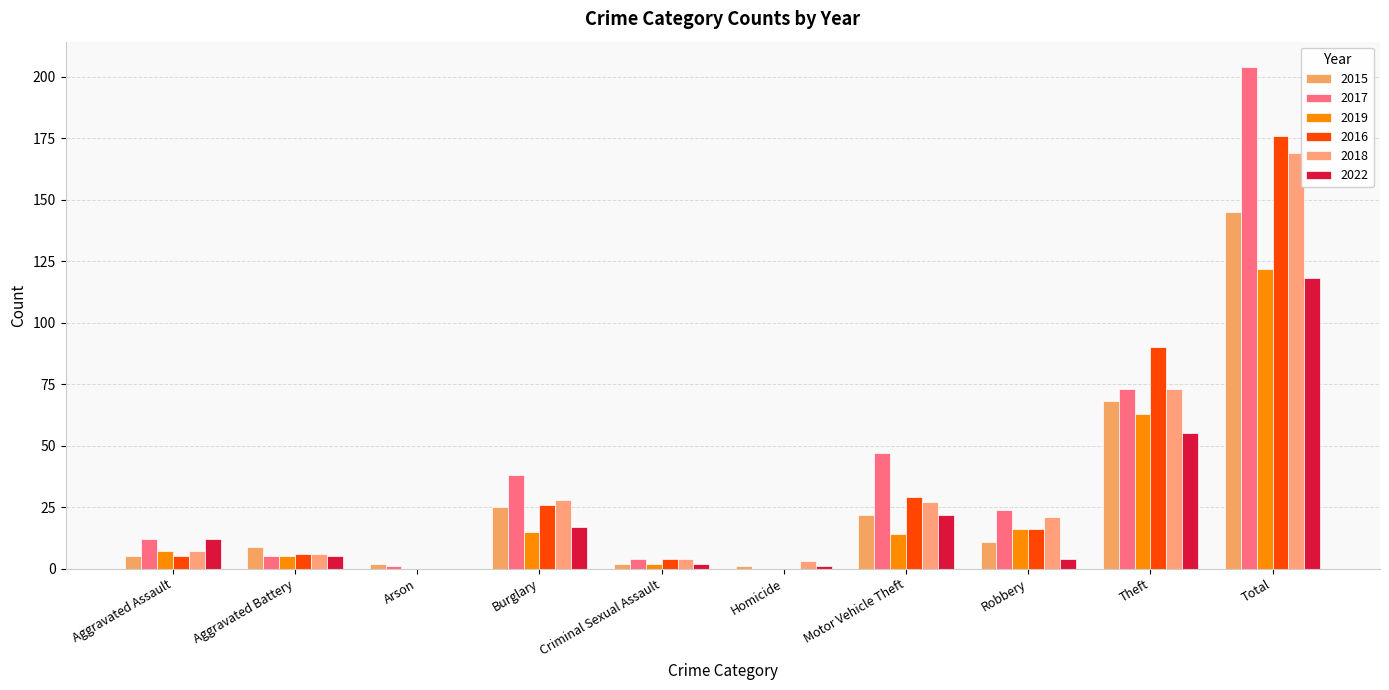

Does the chart contain stacked bars?

No